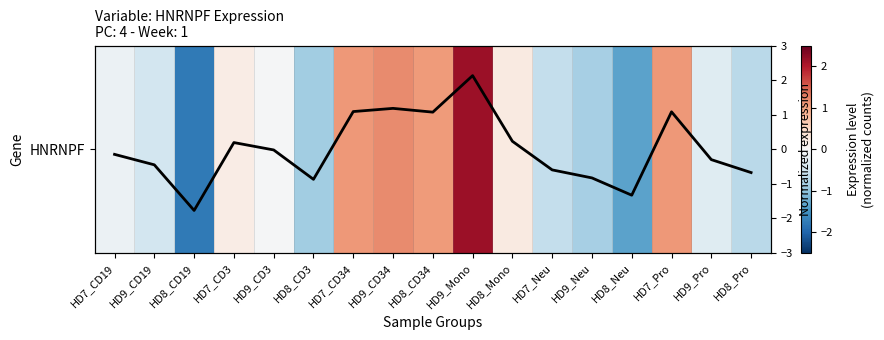

The value of HNRNPF norm. expr. at HD9_Pro is -0.1. True or false?

False